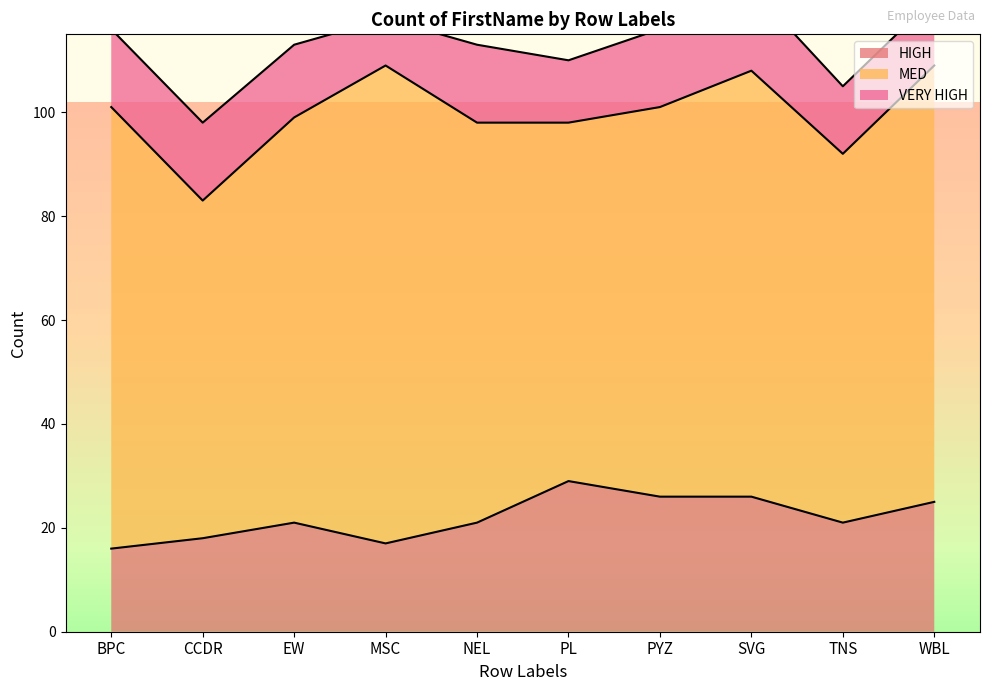

What position from the left is BPC?

1